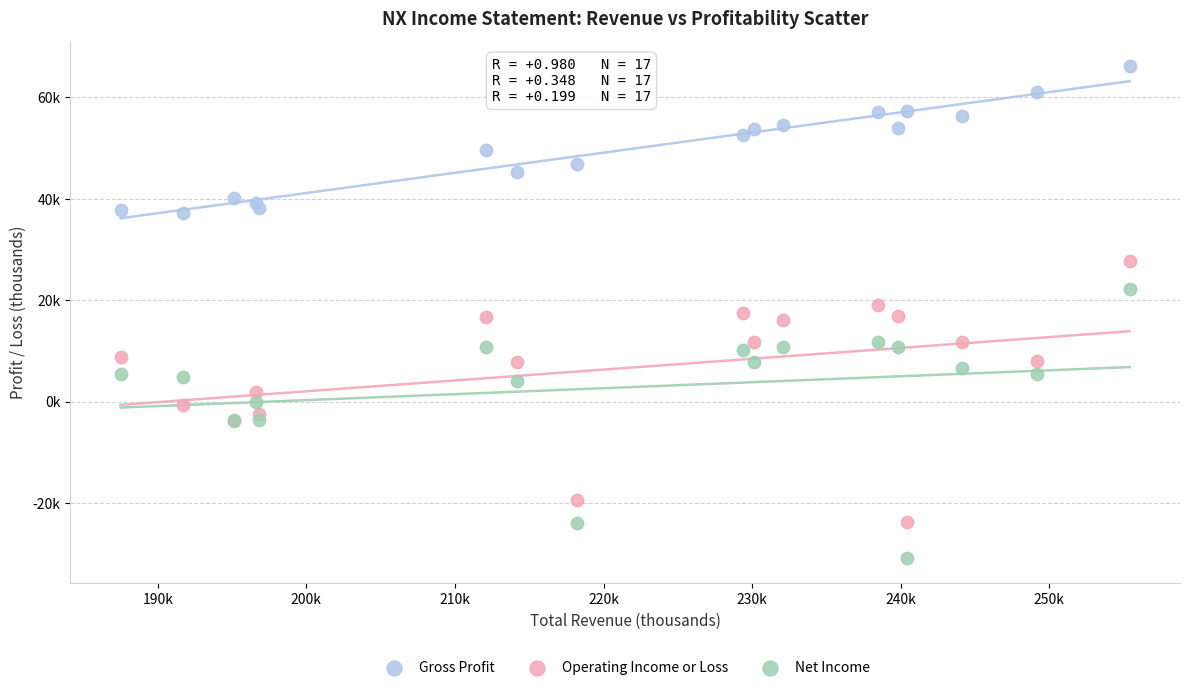

What are all the series names shown in the legend?

Gross Profit, Operating Income or Loss, Net Income